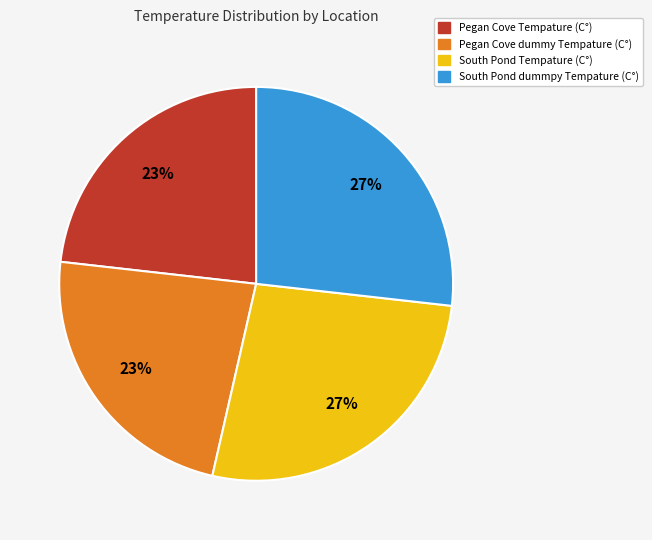

How many slices are in this pie chart?

4